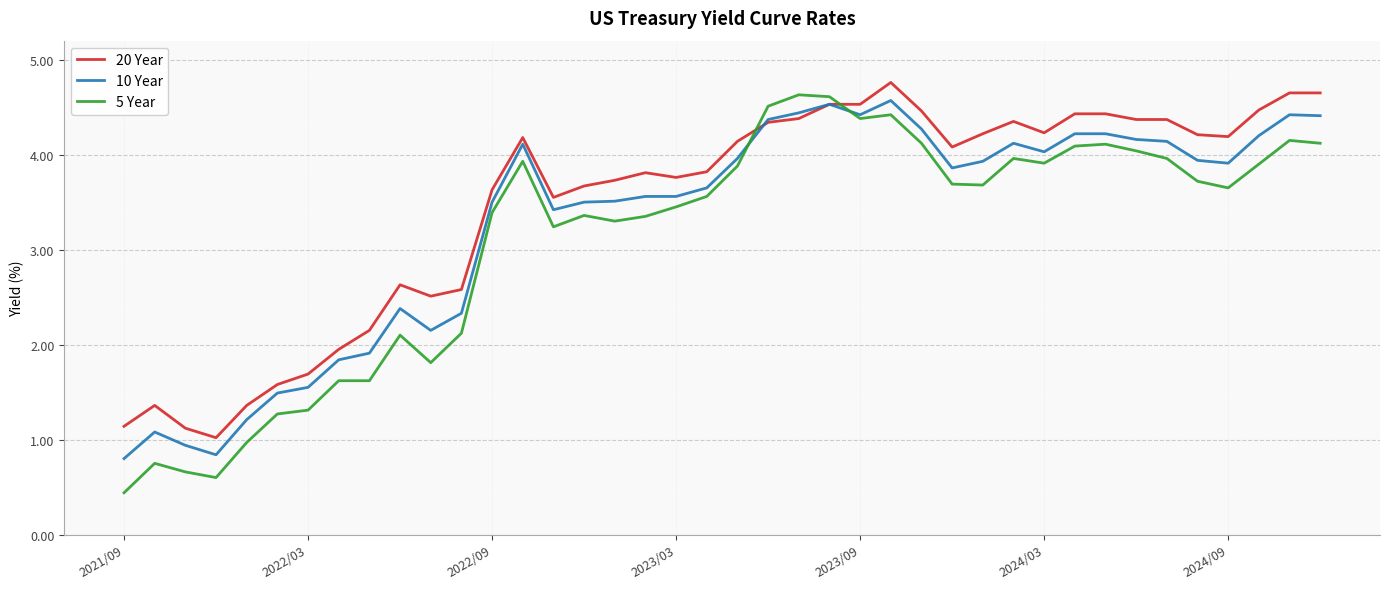

Which series ends up on top after the final intersection of 5 Year and 20 Year?

20 Year